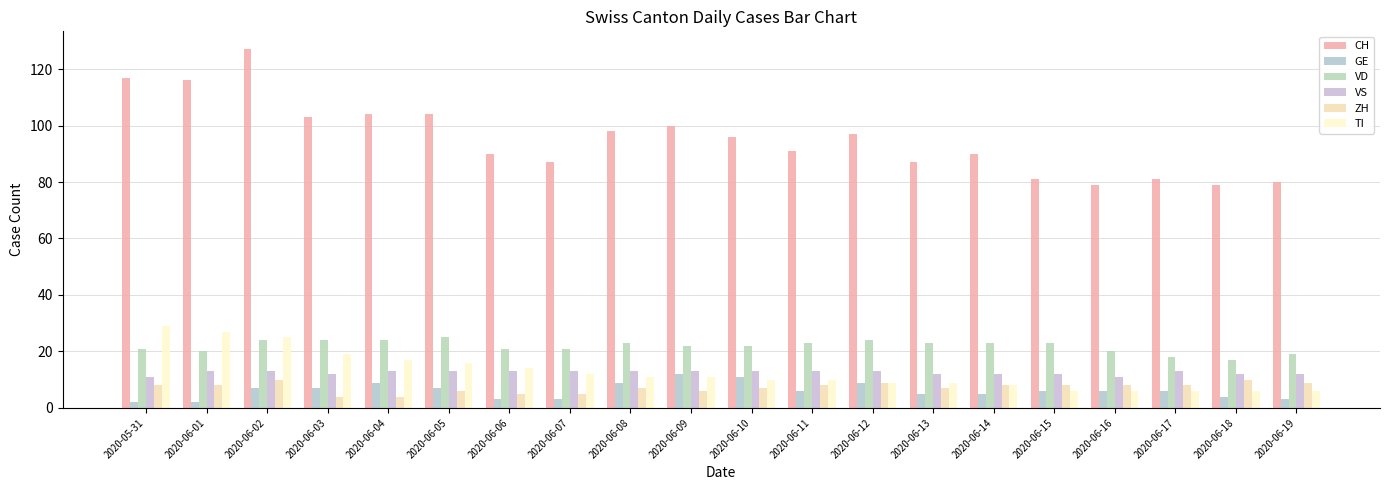

What value does the TI series have at 2020-06-17, to the nearest 5?

5